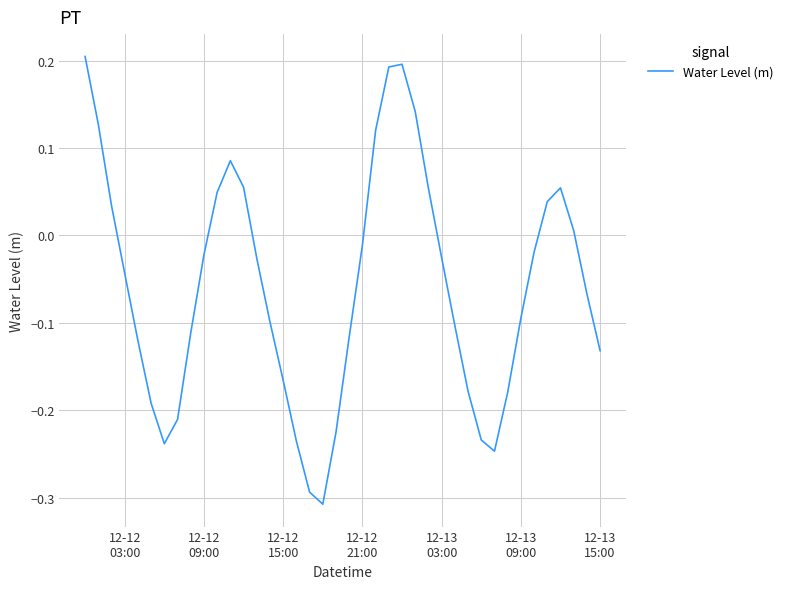

What is the difference between the maximum and minimum values?

0.5